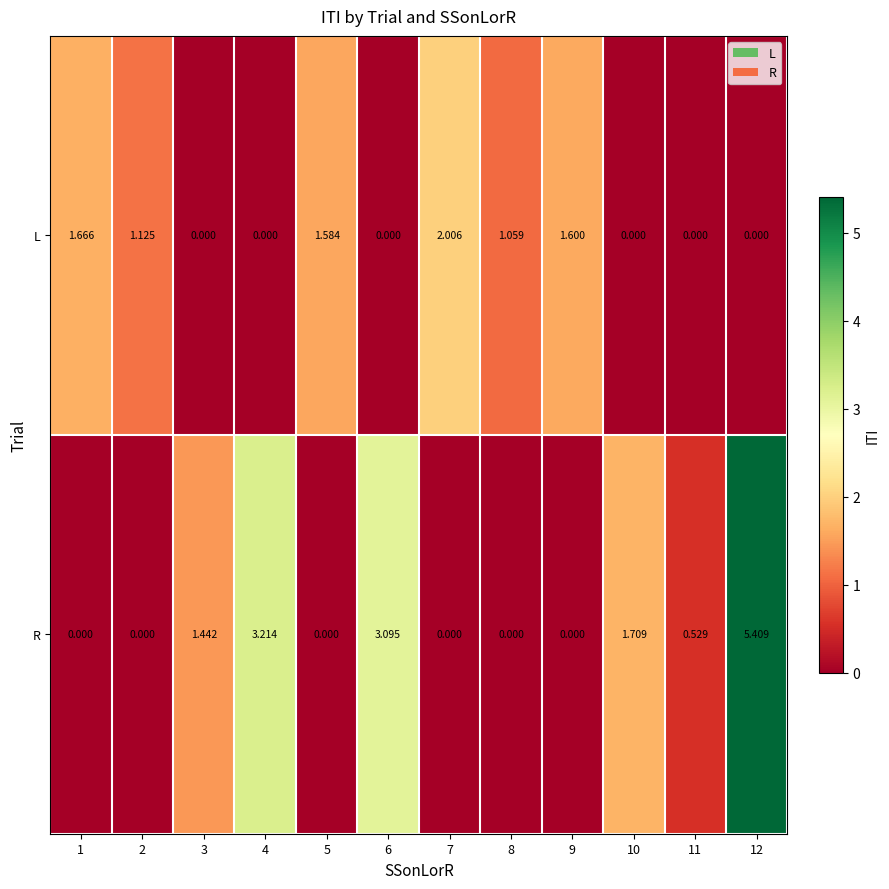

Between 7 and 9, which series saw the biggest shift?

L